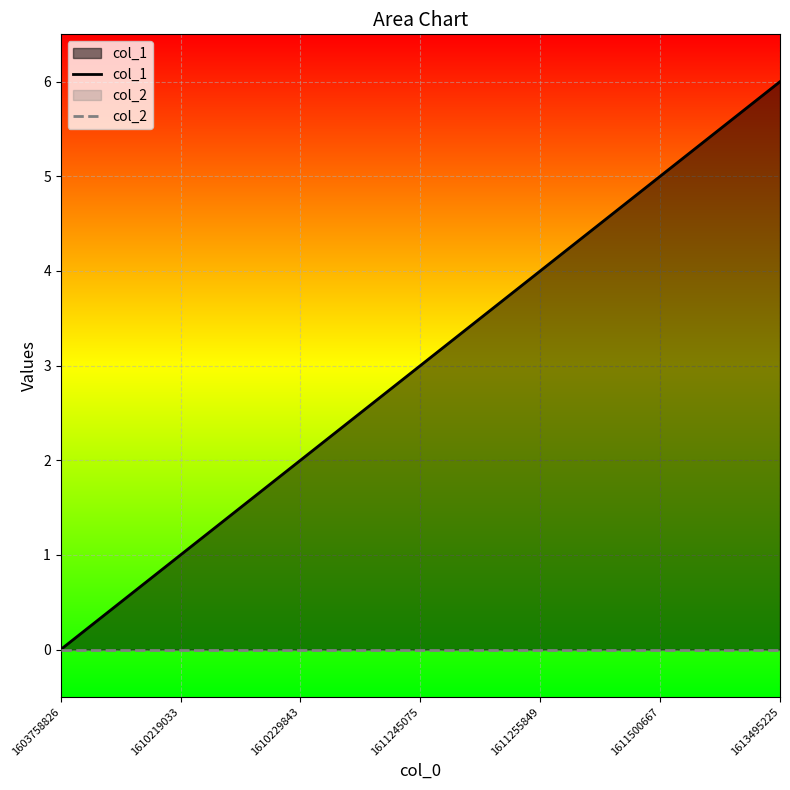

What is the difference between the highest and lowest values at 1613495225?

6